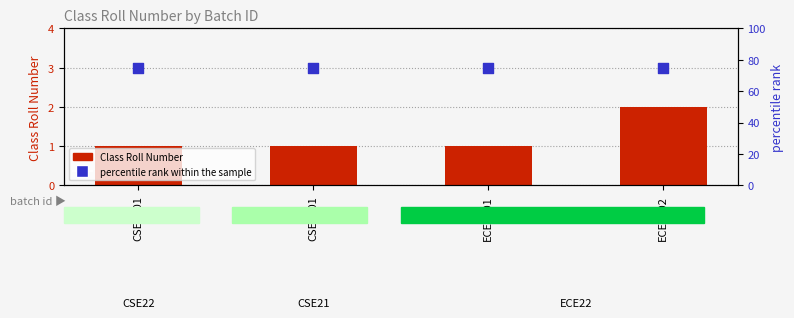

What is the total value across all series at ECE2202?

77